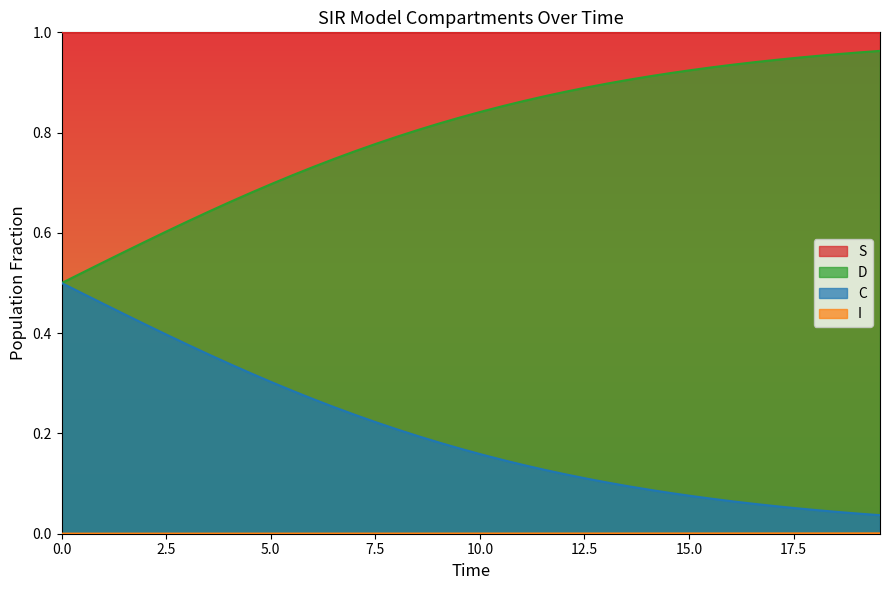

How many lines are shown in the chart?

4